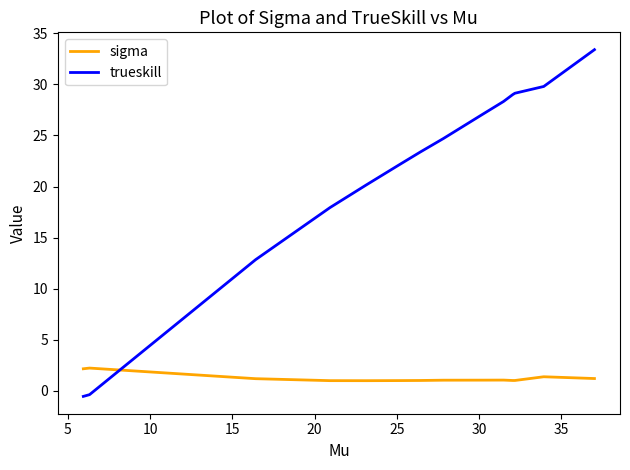

List the series in order of their overall mean, highest first.

trueskill, sigma